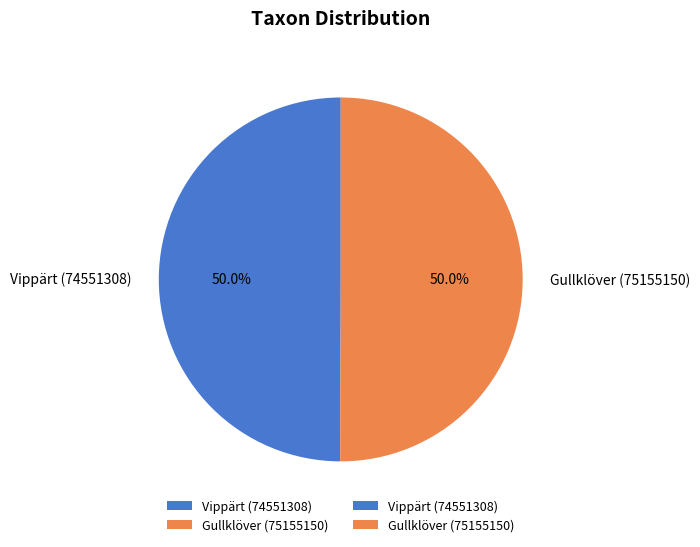

What percentage is the Vippärt (74551308) slice, to the nearest percent?

50%